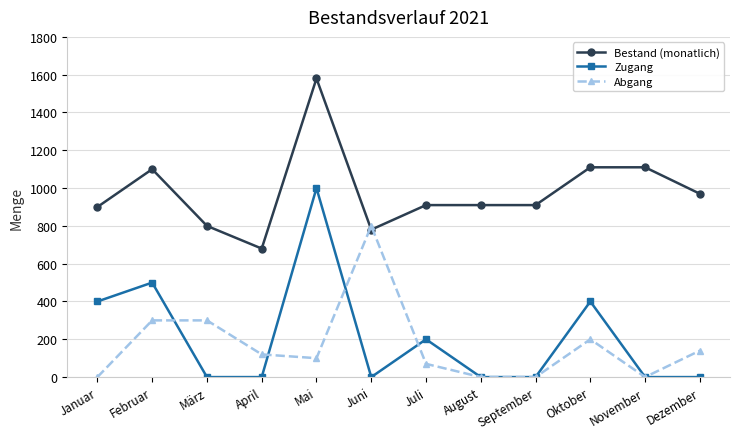

The value of Zugang at Juli is 200. True or false?

True